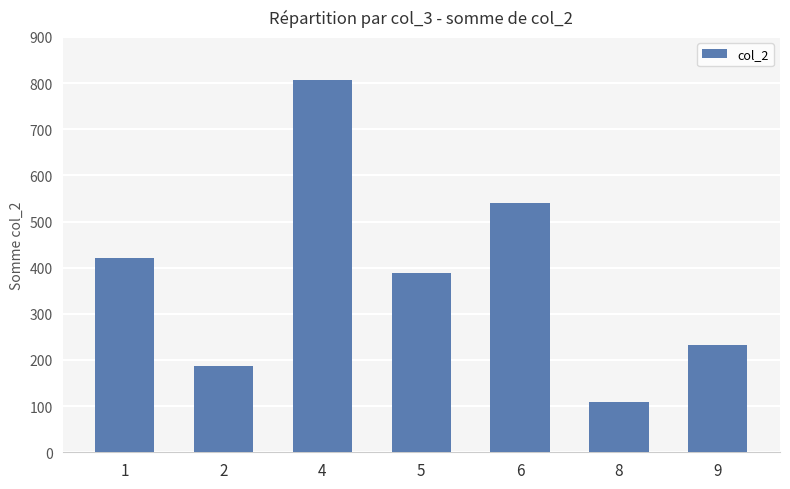

Reading left to right, what are all the values shown in this chart?

421	188	807	389	540	110	232